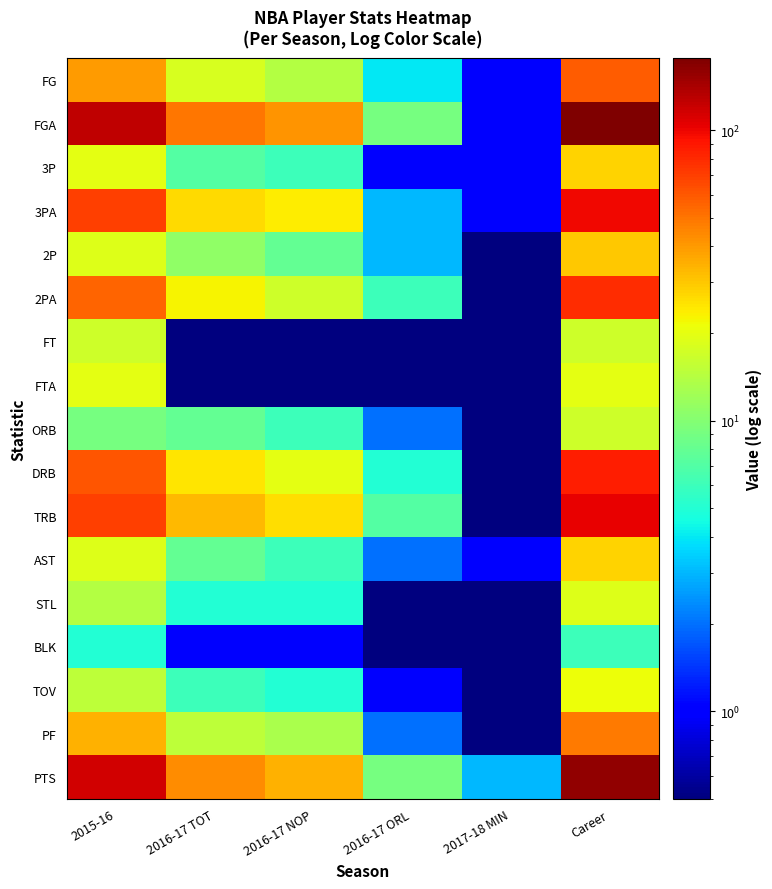

What is the spread (max minus min) of values at 2016-17 ORL?

8.9